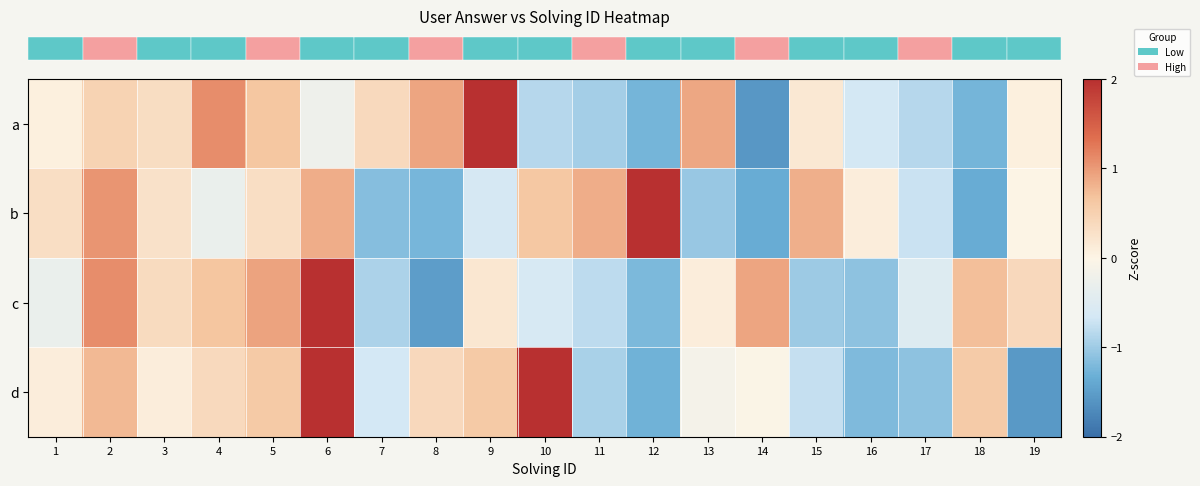

What is the smallest value displayed?

-1.6